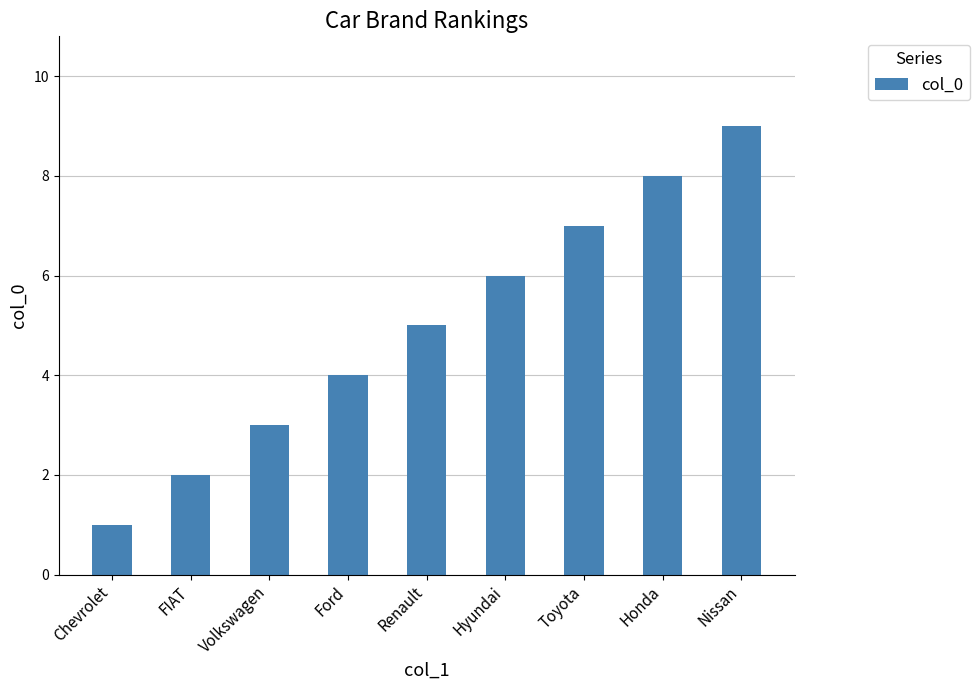

What is the sum of all values?

45